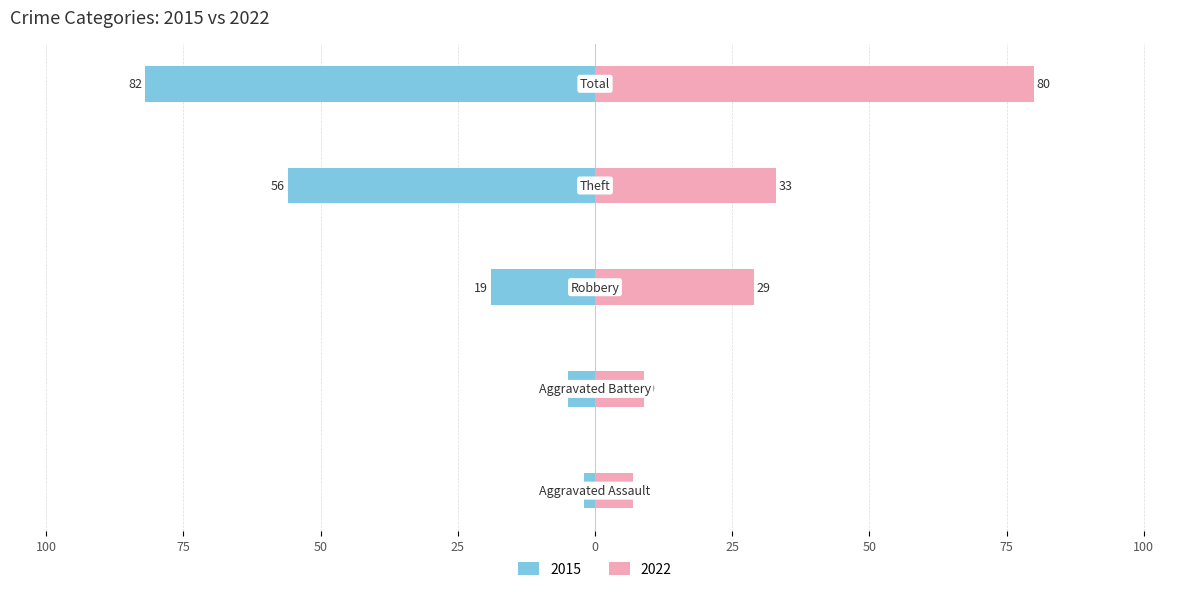

At which label is 2015 closest to -42?

Theft